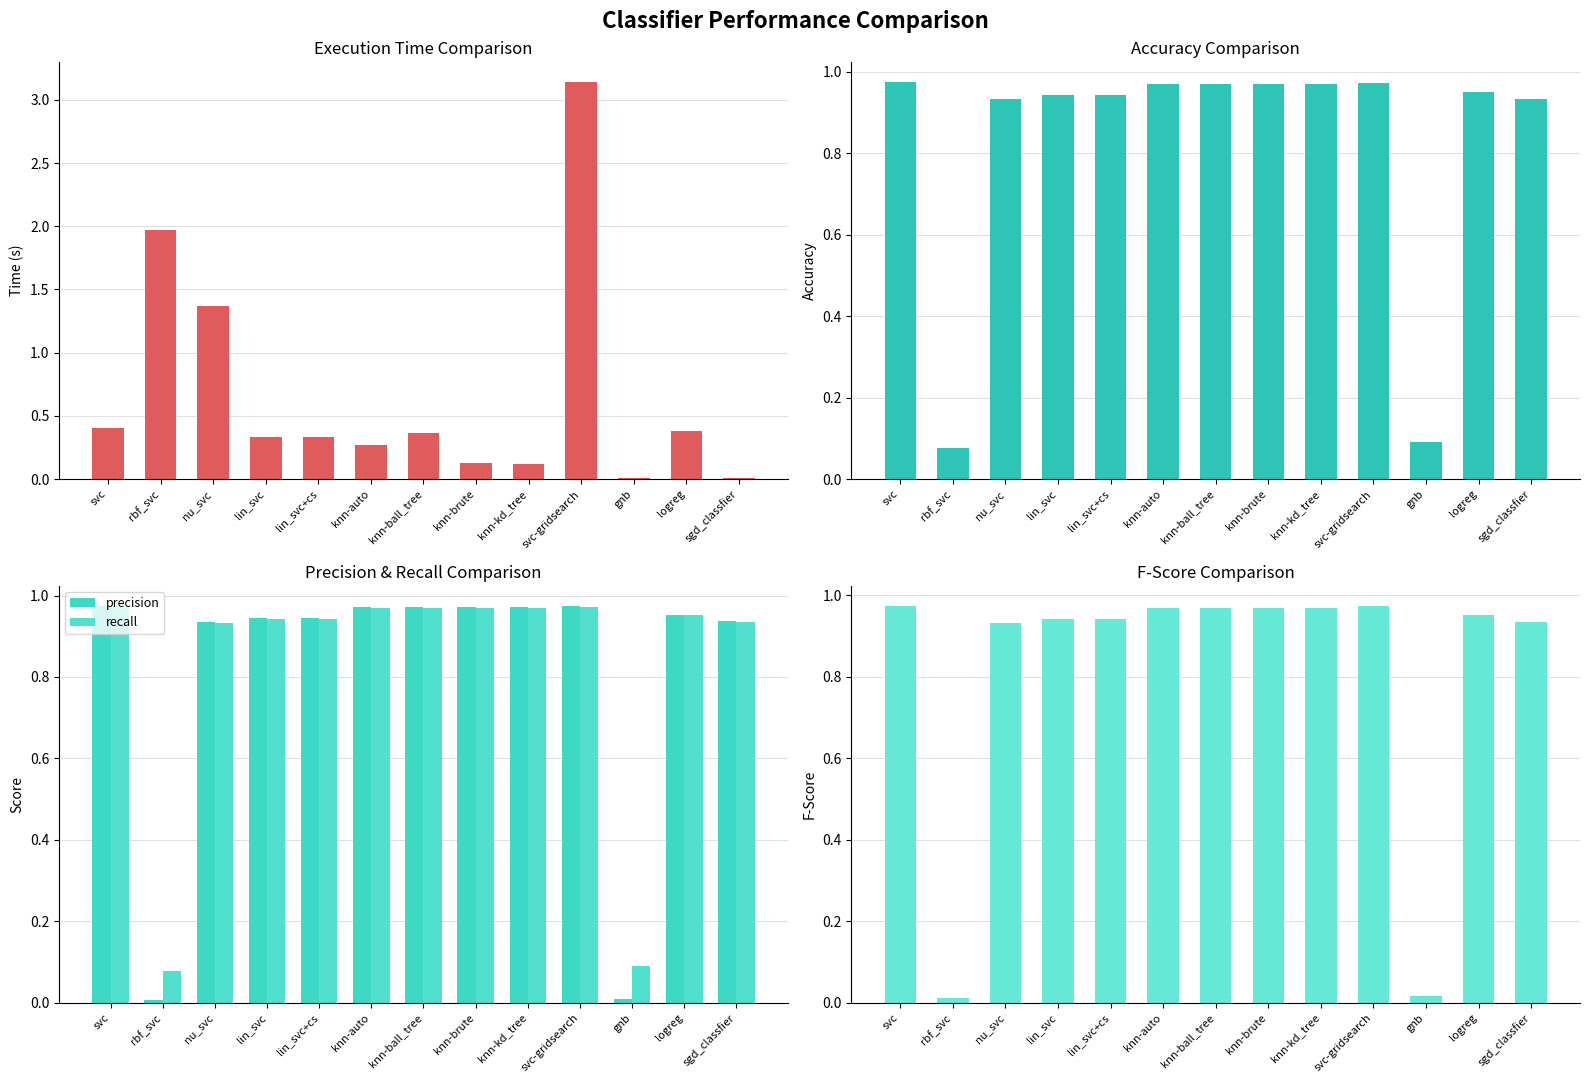

Does the chart contain any negative values?

No